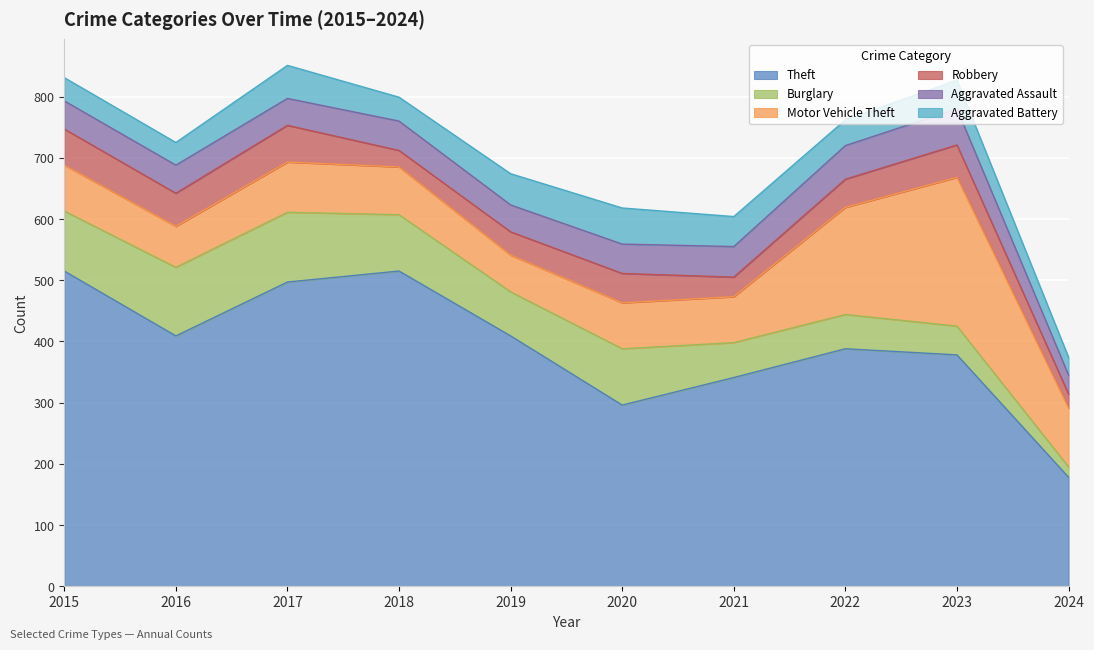

Which series has the widest spread of values?

Theft